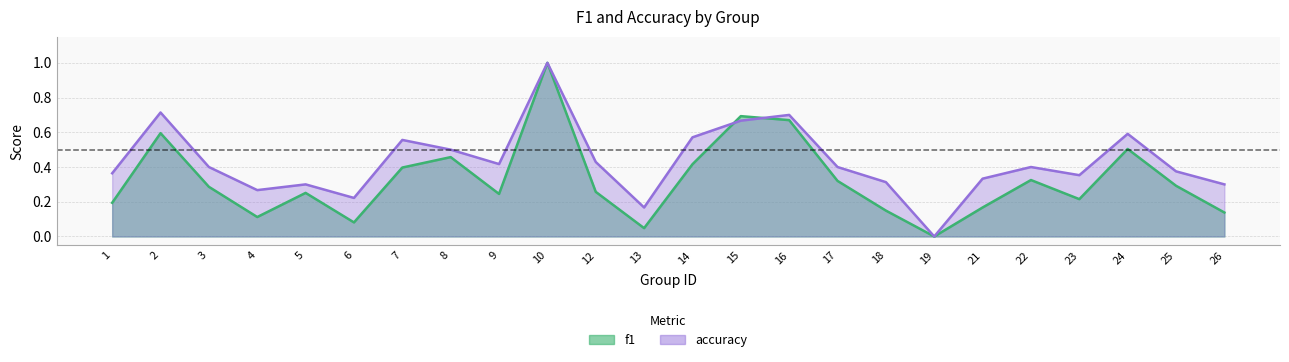

What is the difference between the second highest and second lowest values in the f1 series?

0.6